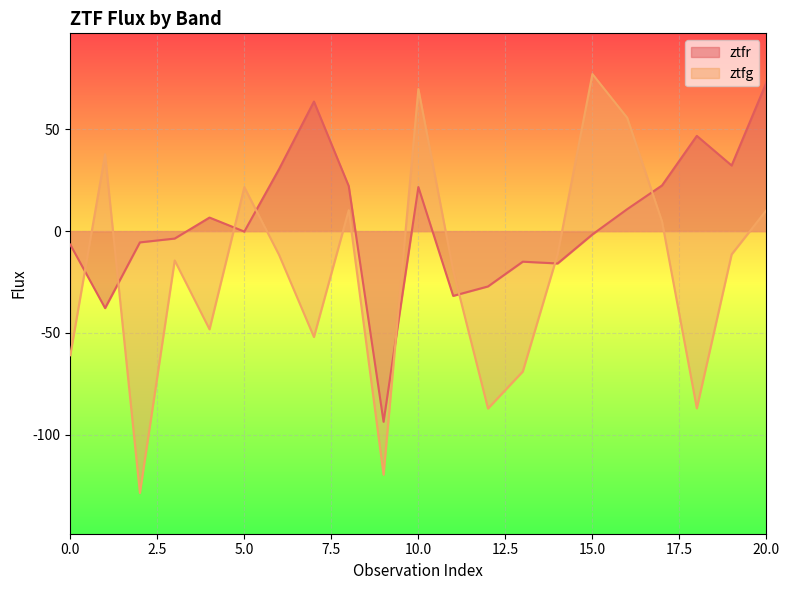

Where does the ztfr_flux series first go above 0?

4